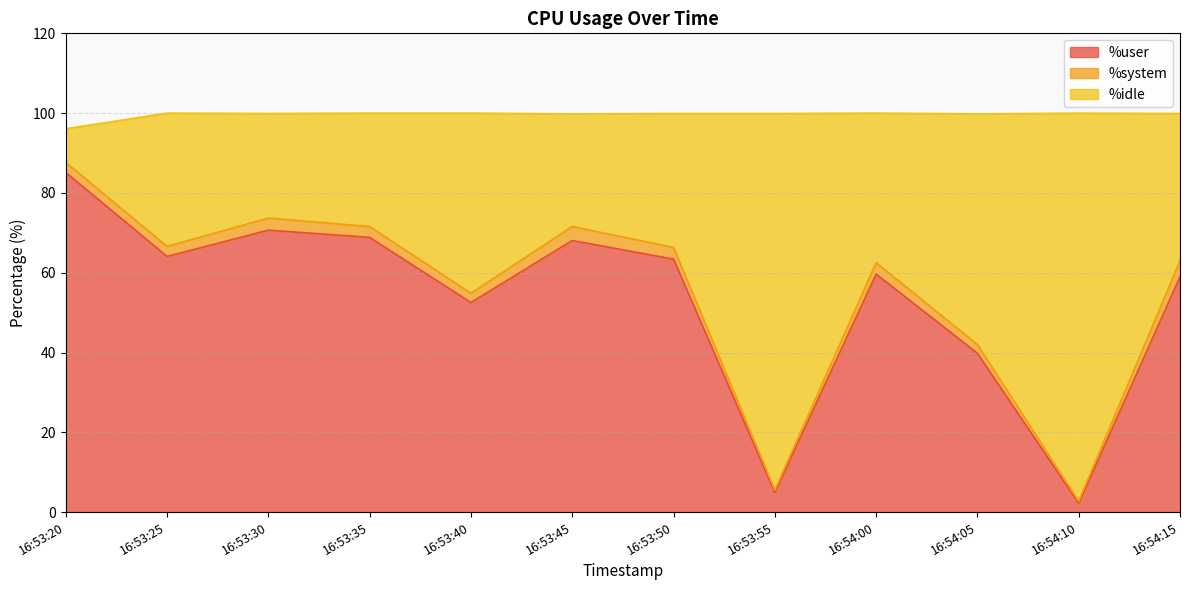

Between 16:53:50 and 16:54:05, which is larger?

16:53:50